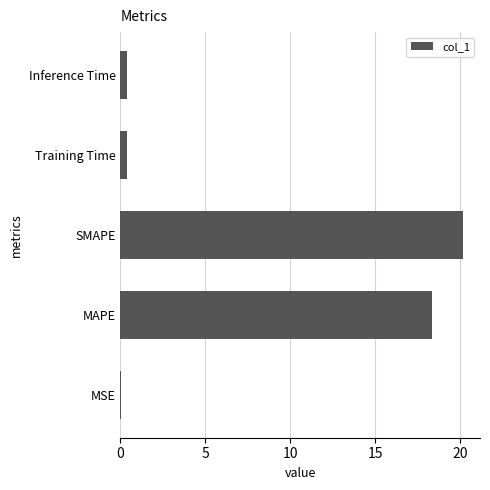

Which category has the highest value across all series?

SMAPE